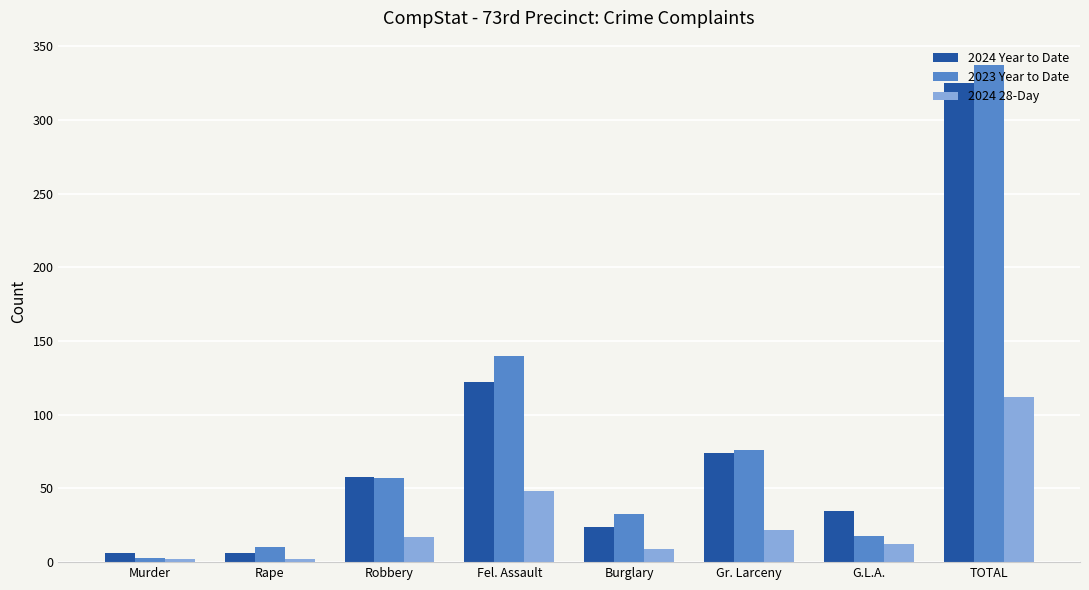

At which label is 2024 Year to Date closest to 165?

Fel. Assault